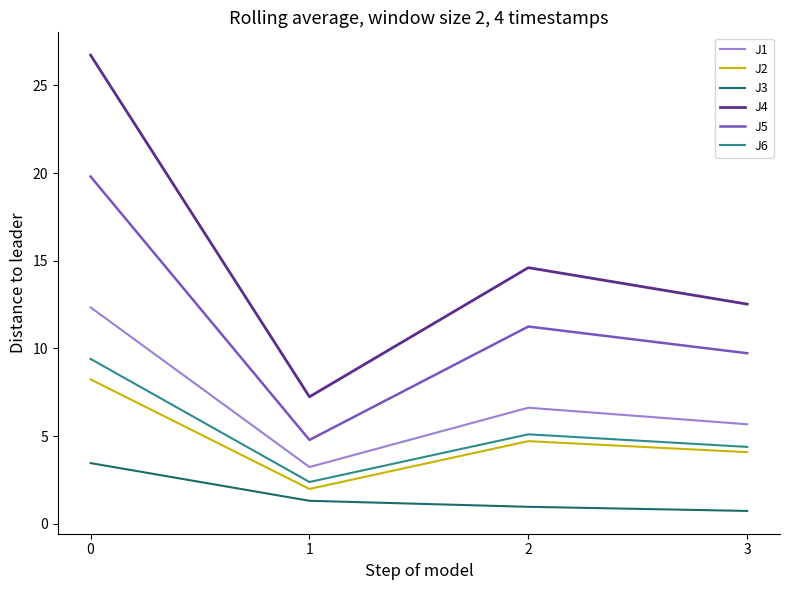

Which series has the largest total across all categories?

J4